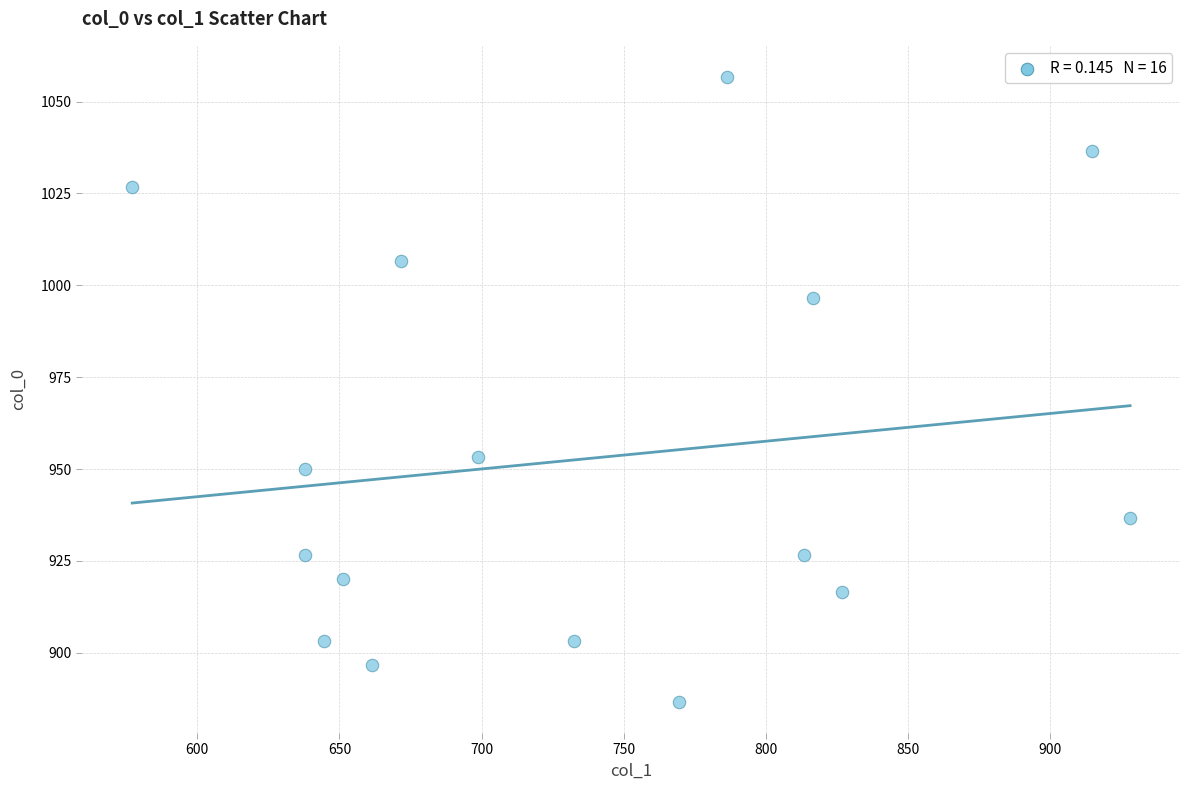

What is the range of Y values (max minus min)?

170.0